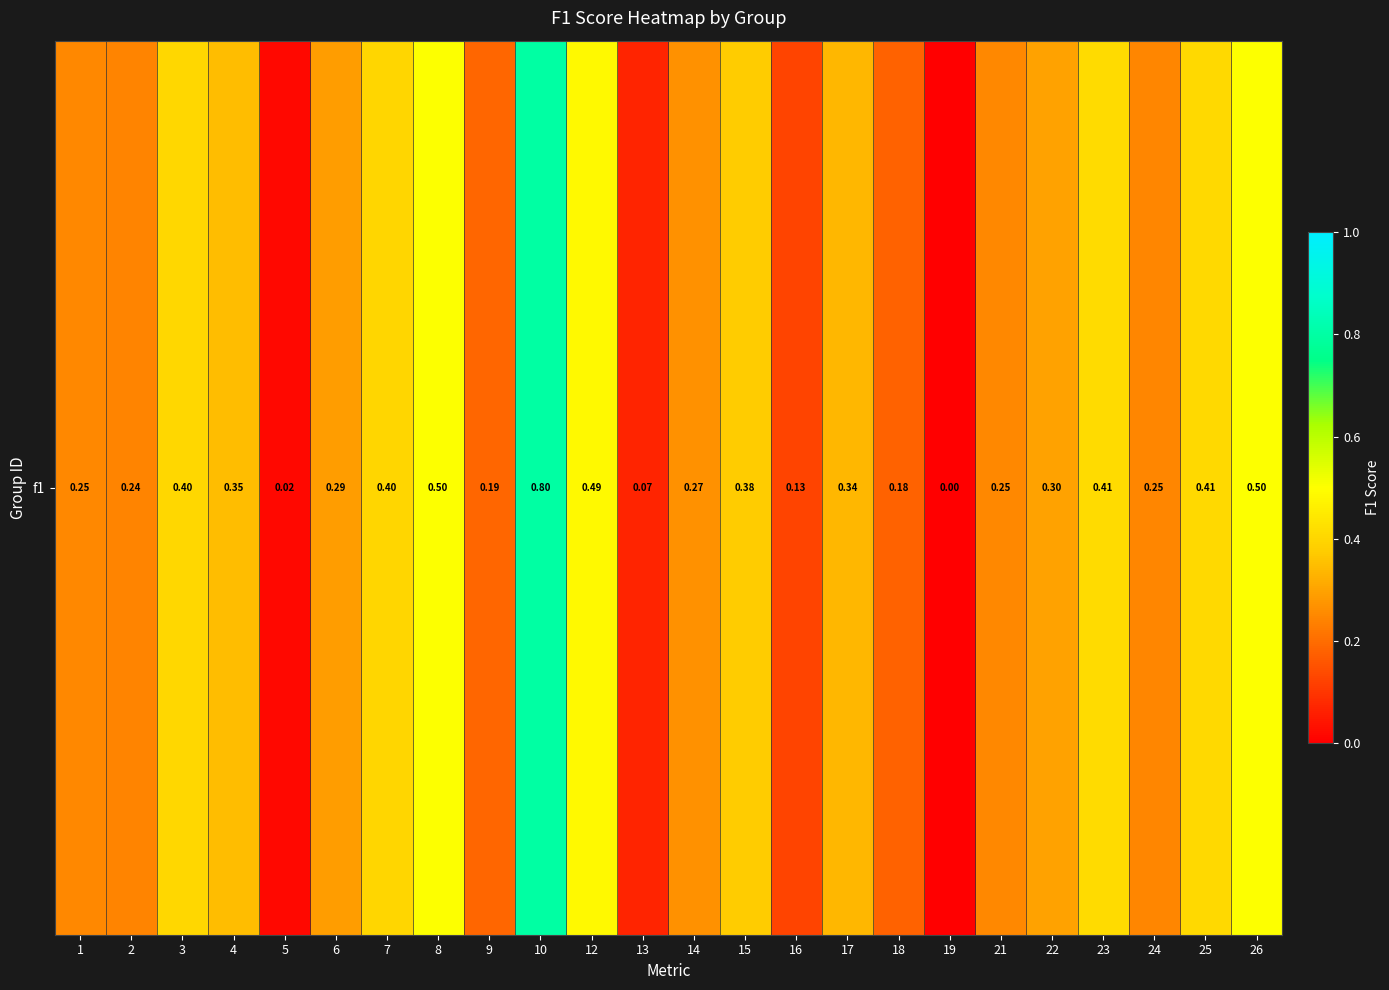

How many values are above zero?

23